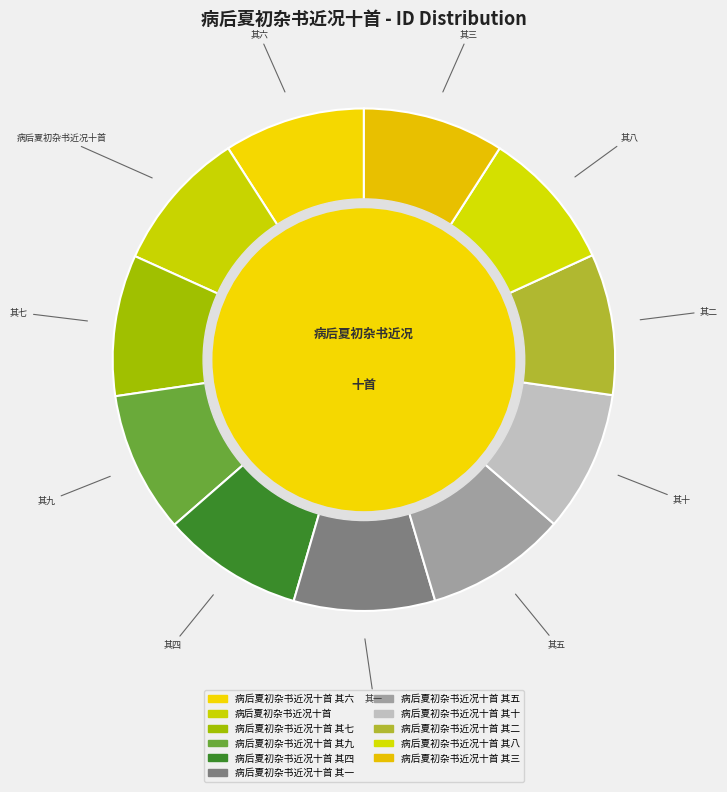

How many segments does this pie chart have?

11